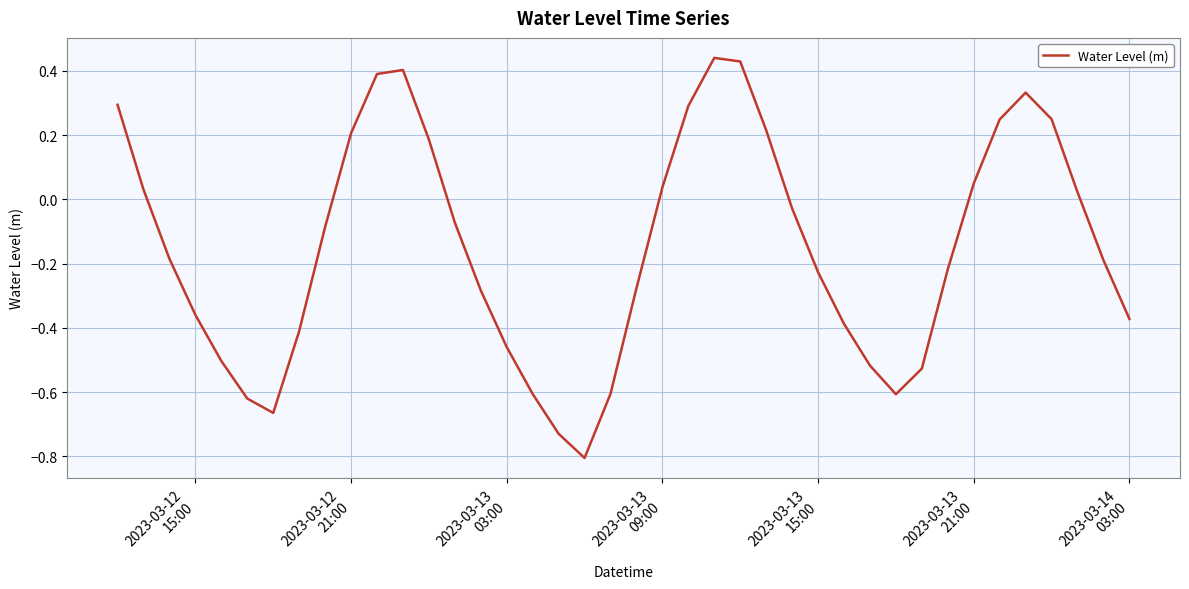

What is the difference between the maximum and minimum values?

1.2